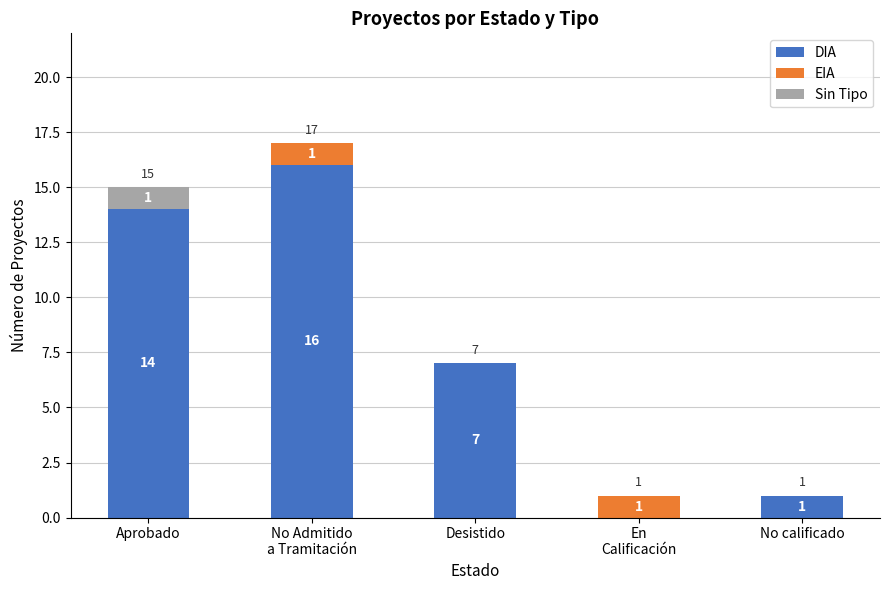

What is the total value across all series at No calificado?

1